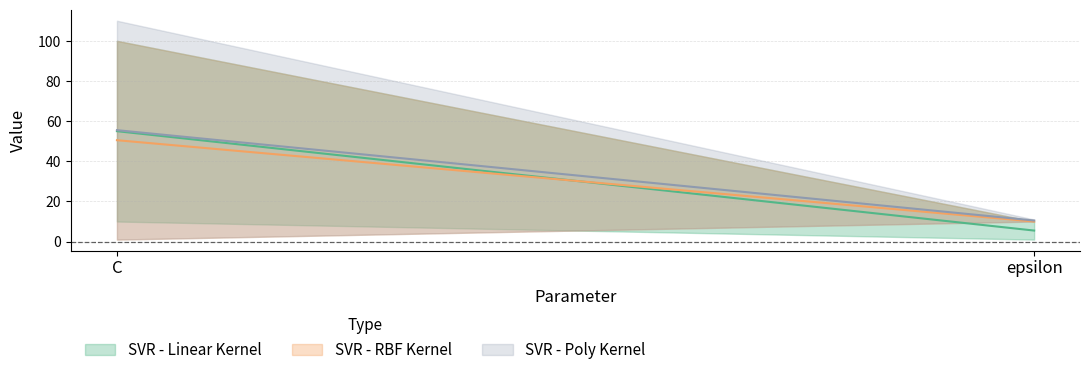

Count the SVR - RBF Kernel values in the range 10 to 100.

2